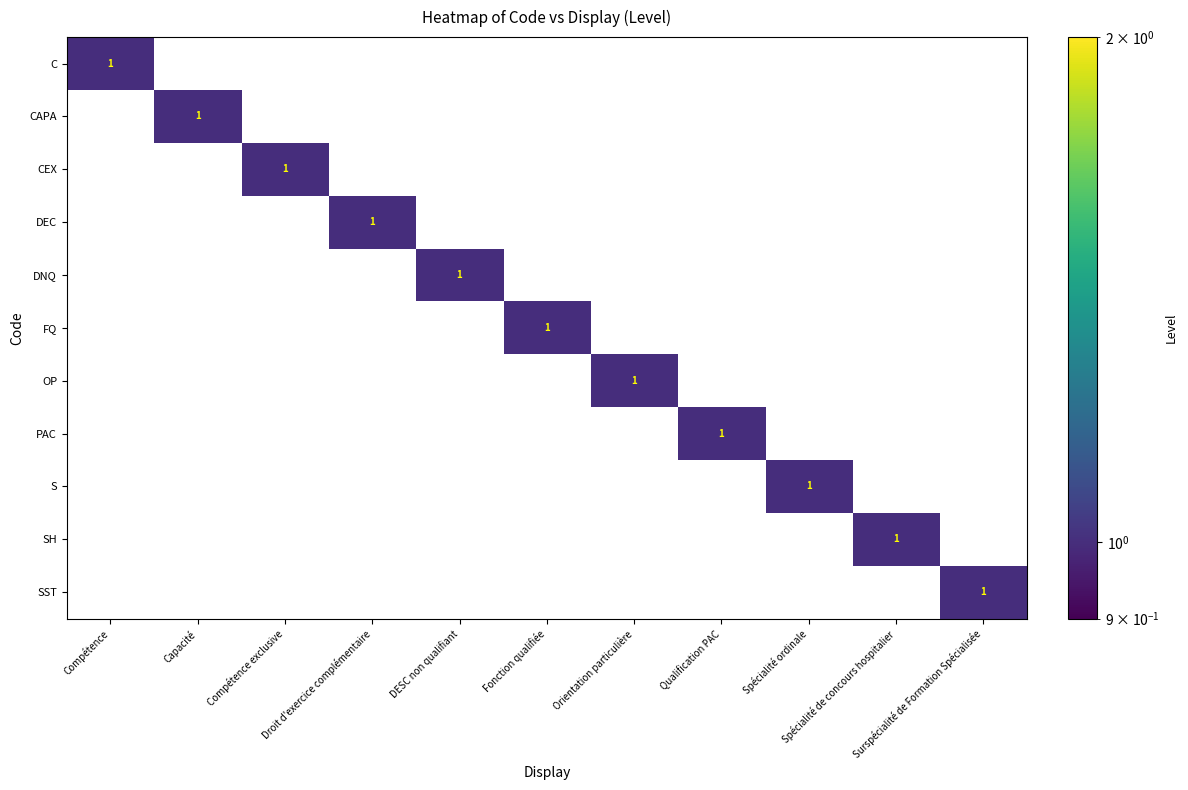

How many SH values are between 0 and 1?

11